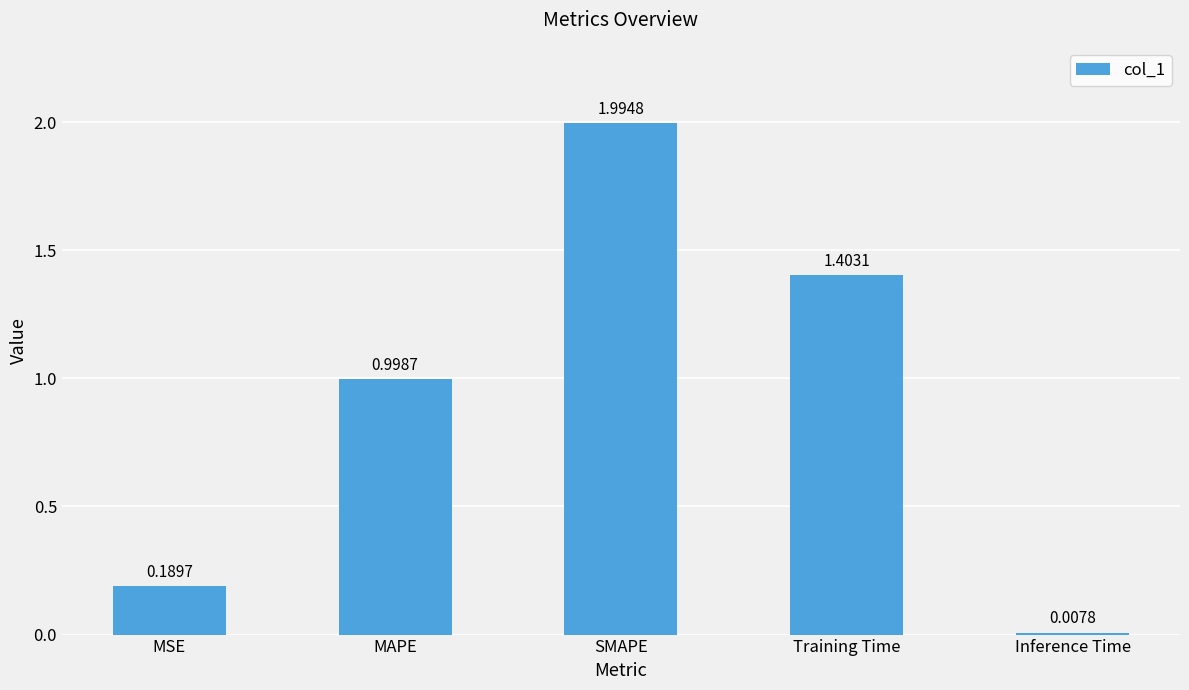

Rank the categories by value from lowest to highest.

Inference Time, MSE, MAPE, Training Time, SMAPE